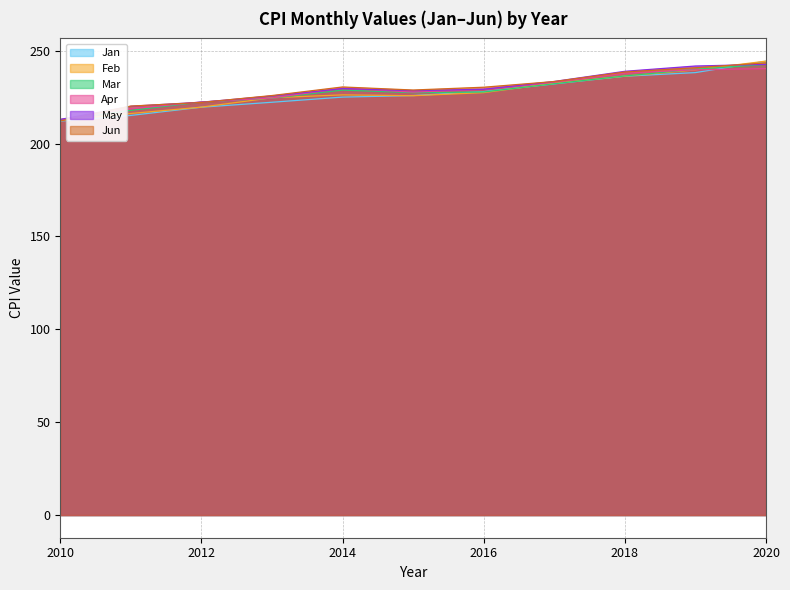

After their last crossing, which series has the higher values: Feb or Jun?

Feb